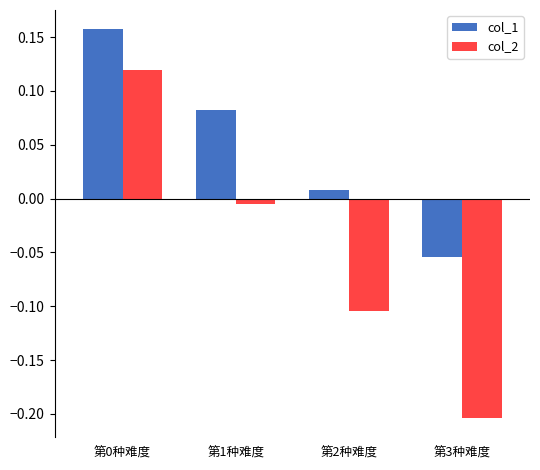

Rank the series by their average value, from highest to lowest.

col_1, col_2